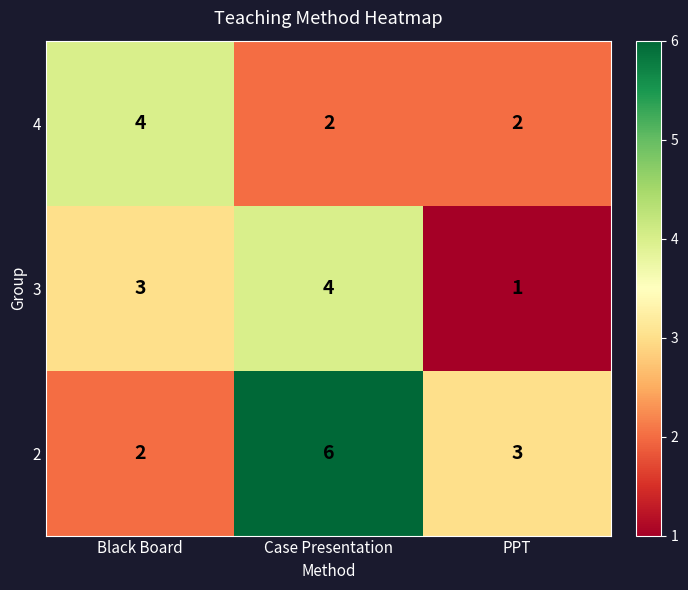

Reading left to right, transcribe all the data shown in this chart.

4: 4	2	2
3: 3	4	1
2: 2	6	3